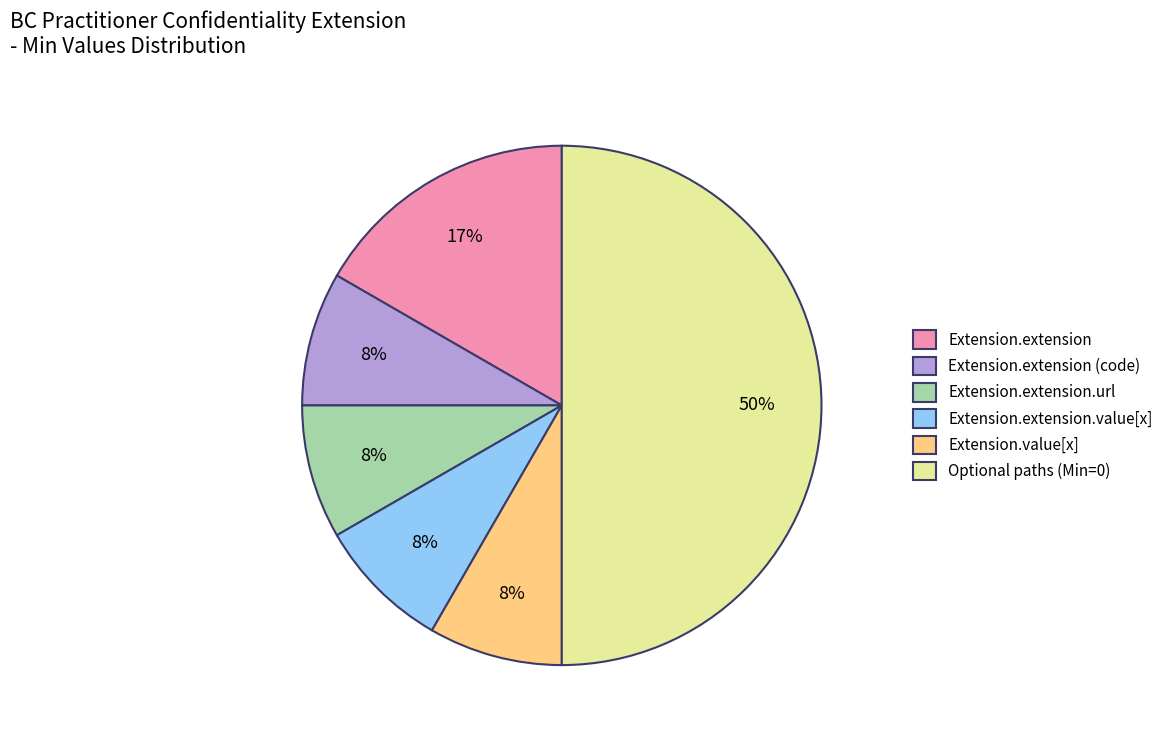

Combined, do Extension.extension.value[x] and Extension.extension.url account for over 50%?

No